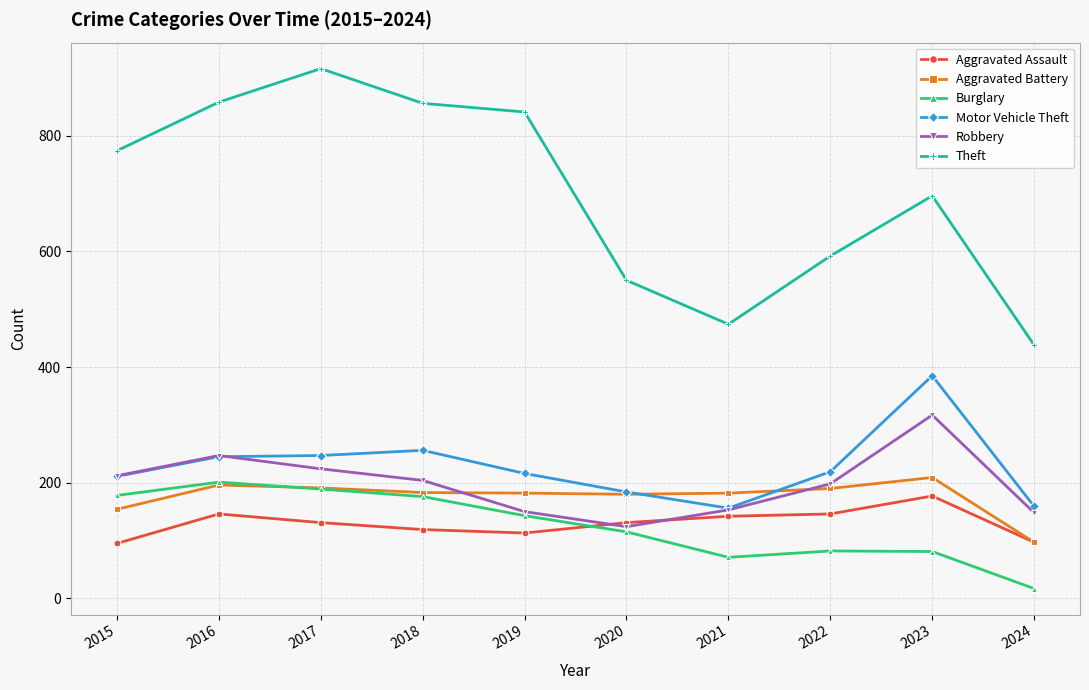

At which label does Robbery reach its peak?

2023